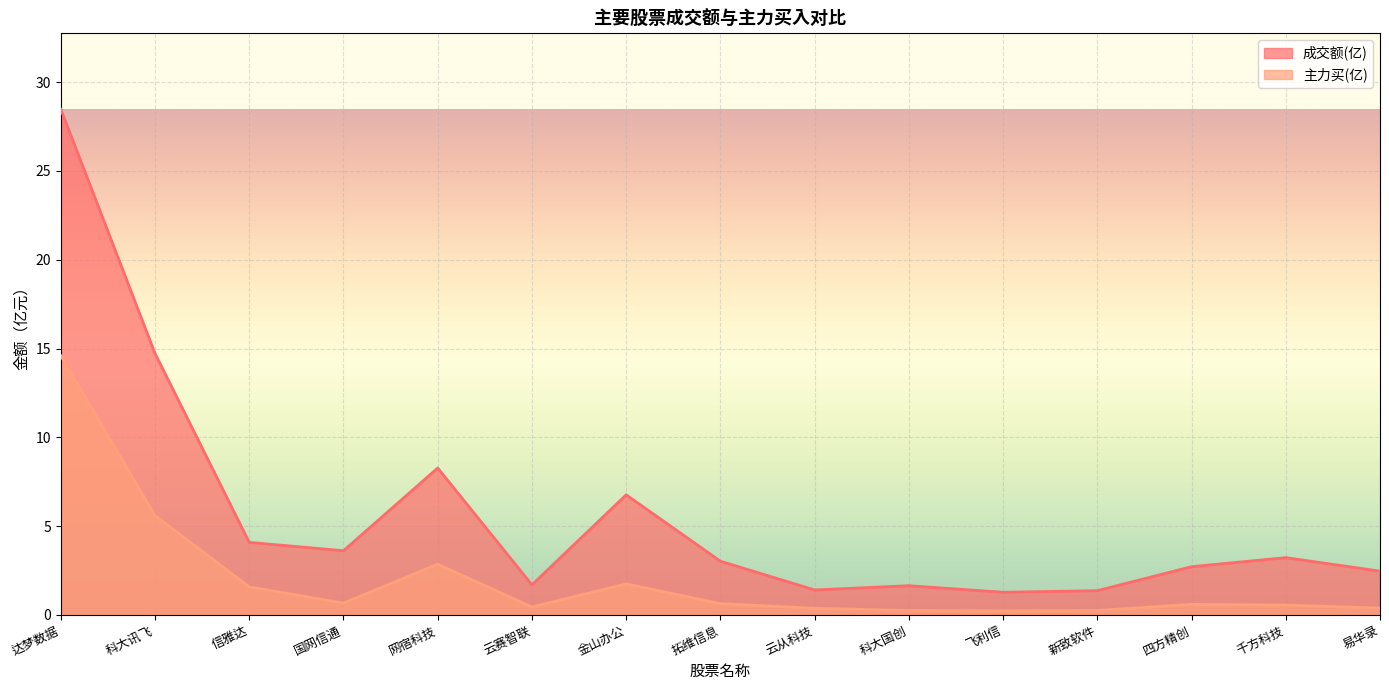

True or false: 主力买(亿) and 成交额(亿) intersect in this chart.

False